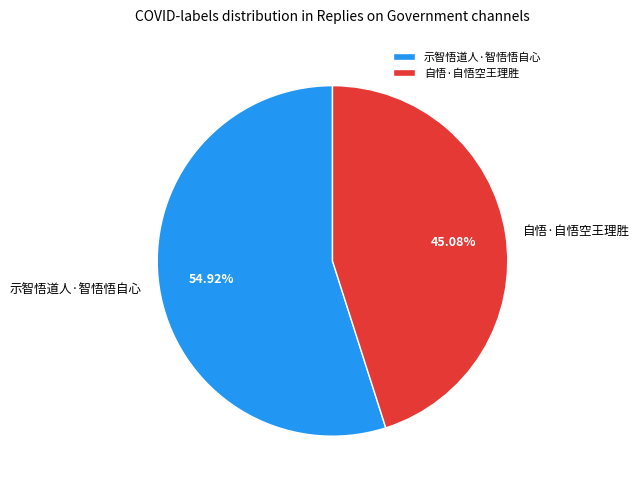

How many slices are in this pie chart?

2